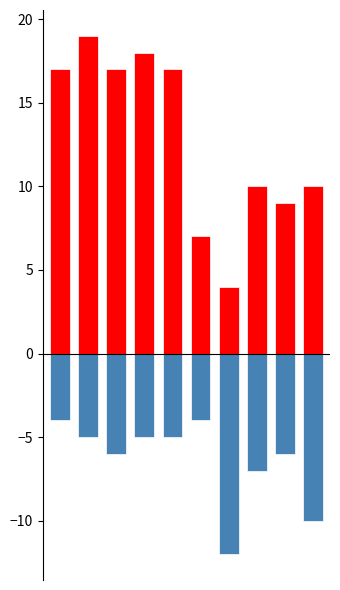

How many data points does each series have?

10